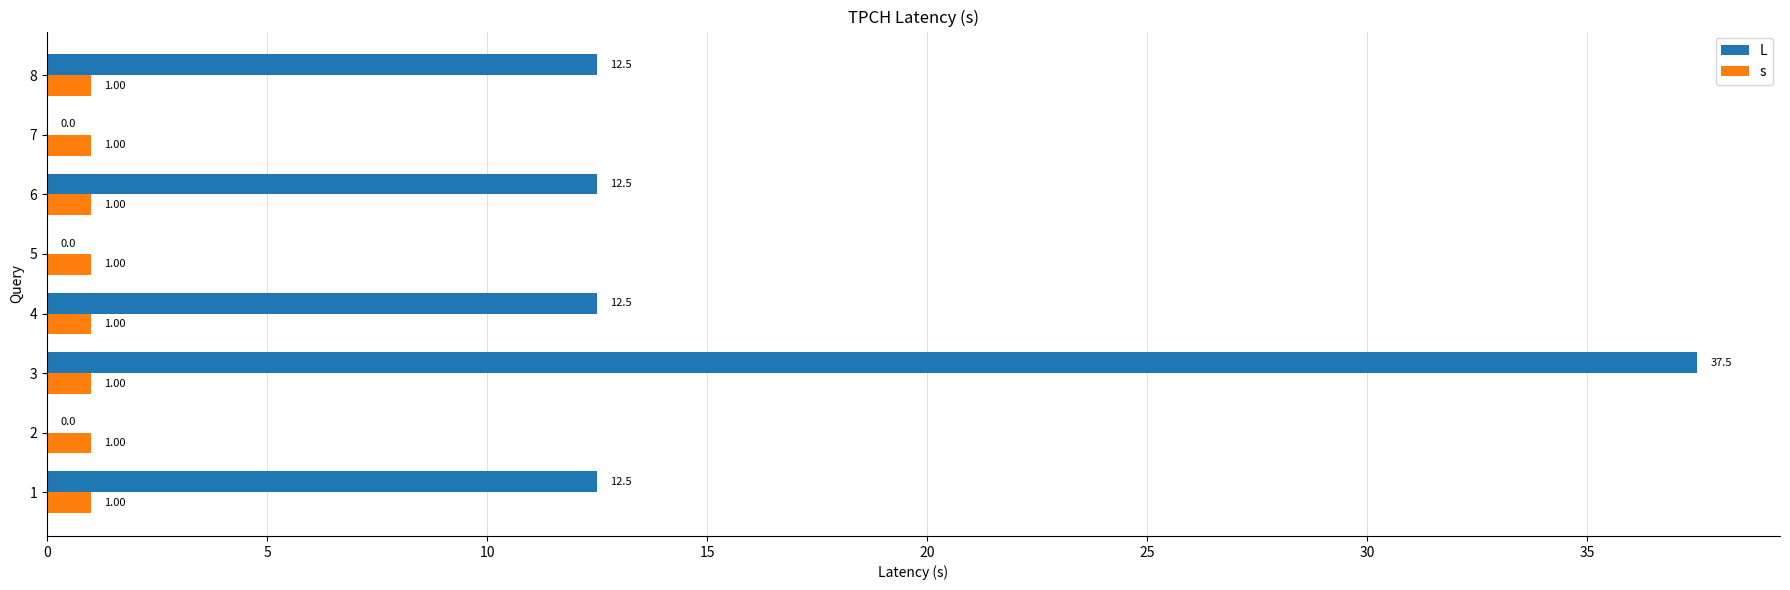

At which category is the sum across all series the highest?

3